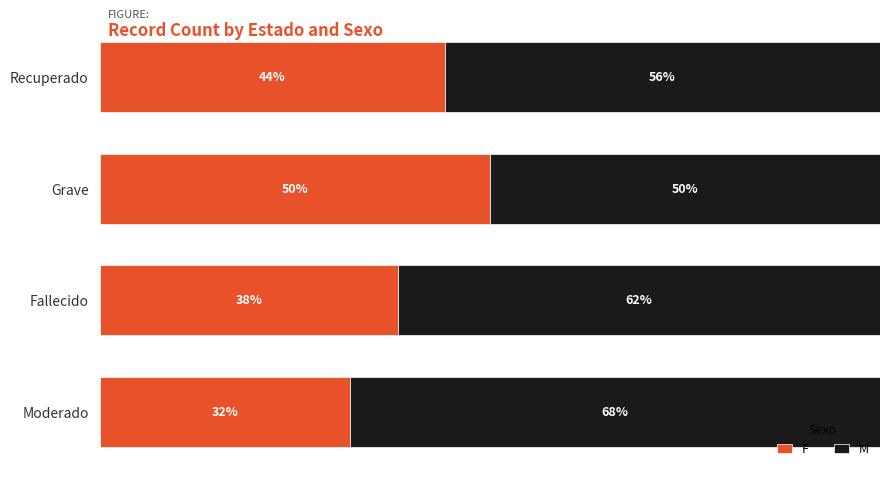

At which label does F reach its peak?

Grave